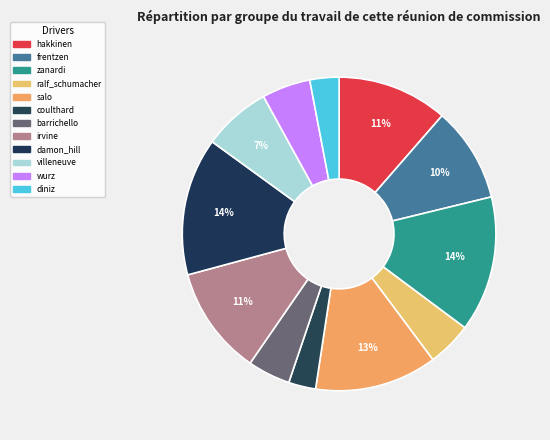

What is the change in value from zanardi to barrichello?

-48